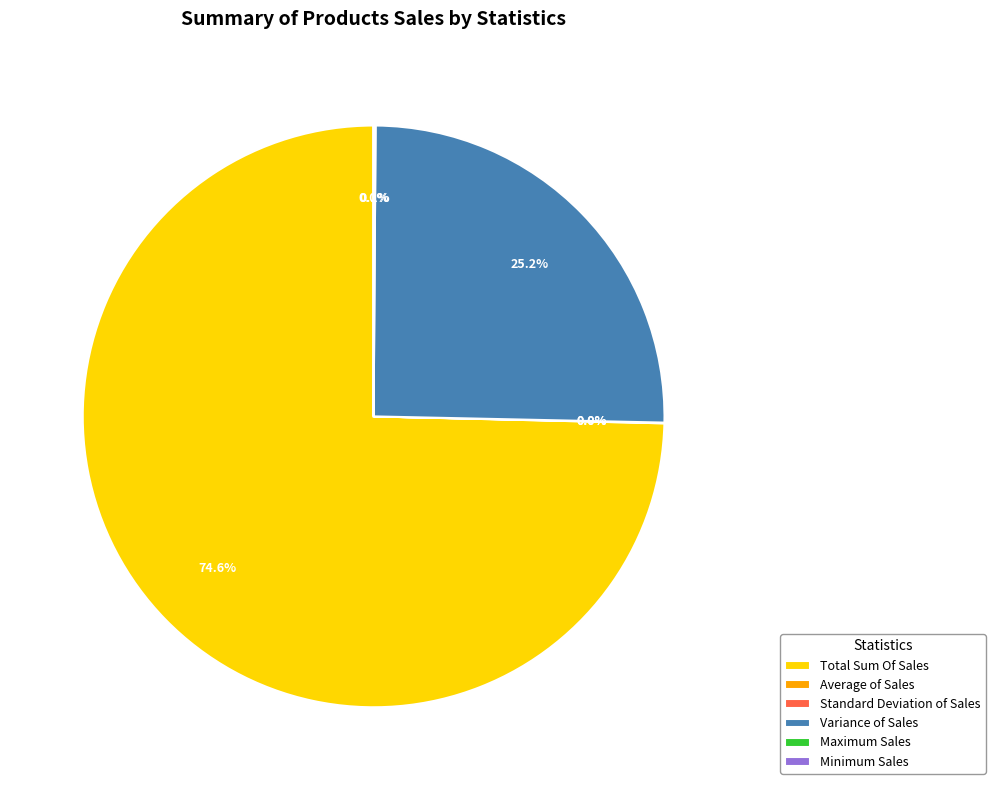

What portion of the pie excludes Variance of Sales?

74.8%